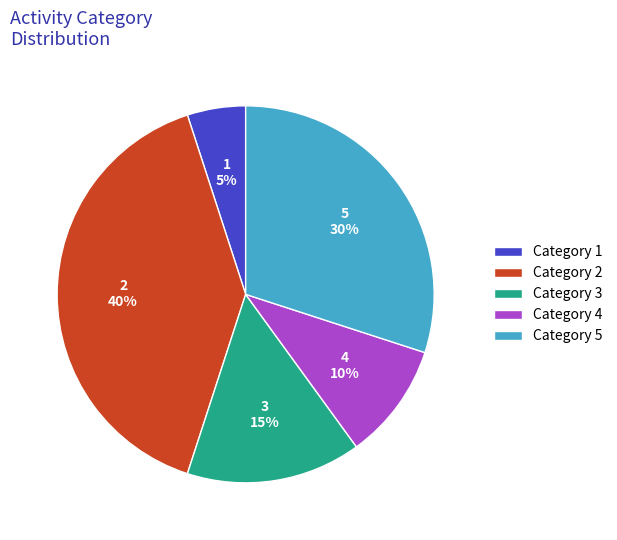

How many slices are in this pie chart?

5